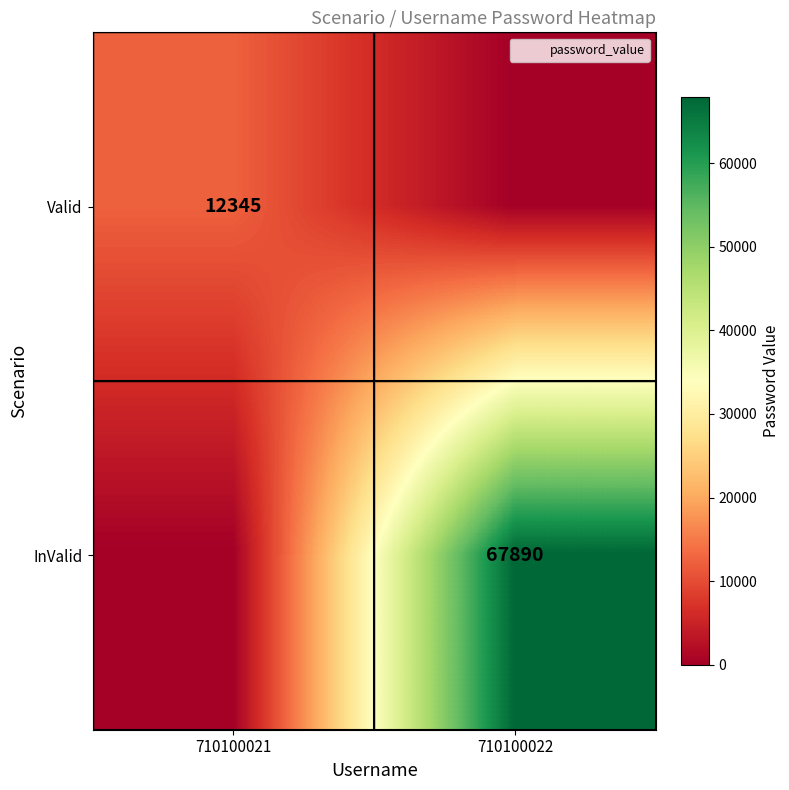

List the labels in order of Valid value, largest first.

710100021, 710100022